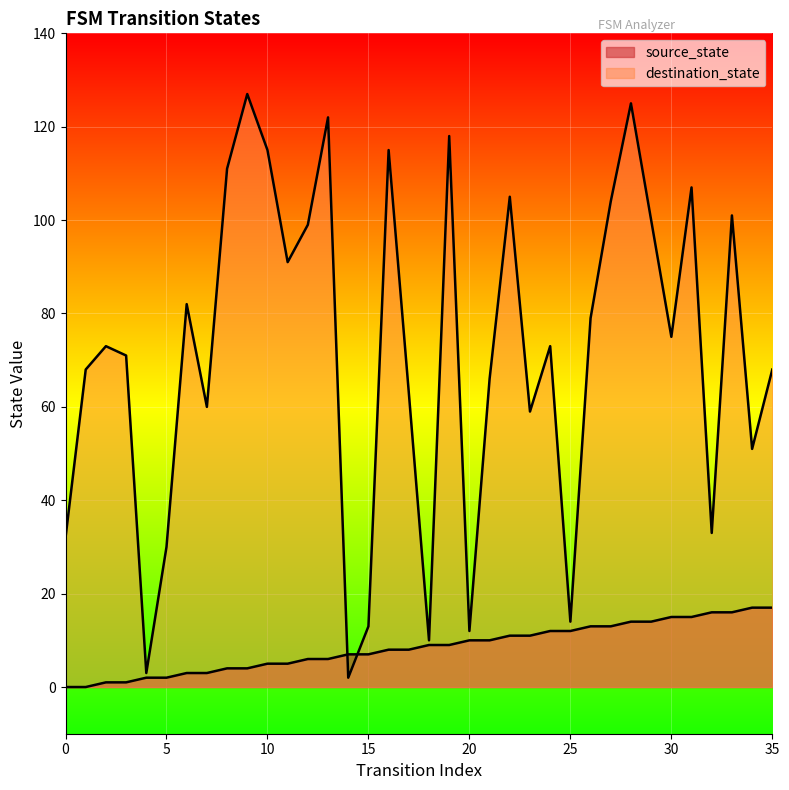

After their last crossing, which series has the higher values: source_state or destination_state?

destination_state